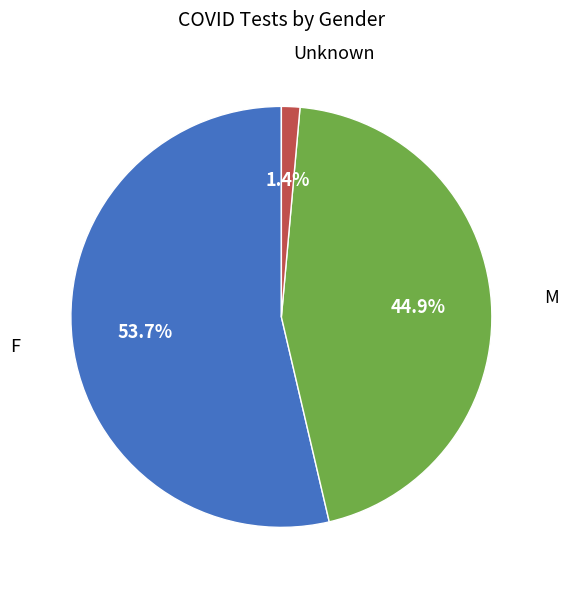

What percentage is the M slice, to the nearest percent?

45%